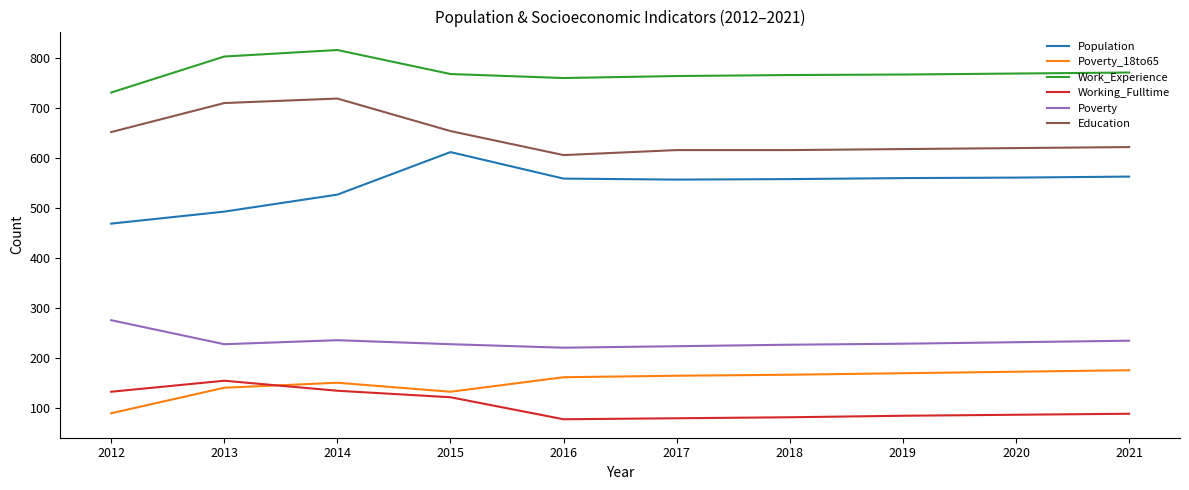

What is the minimum value for Poverty_18to65?

89